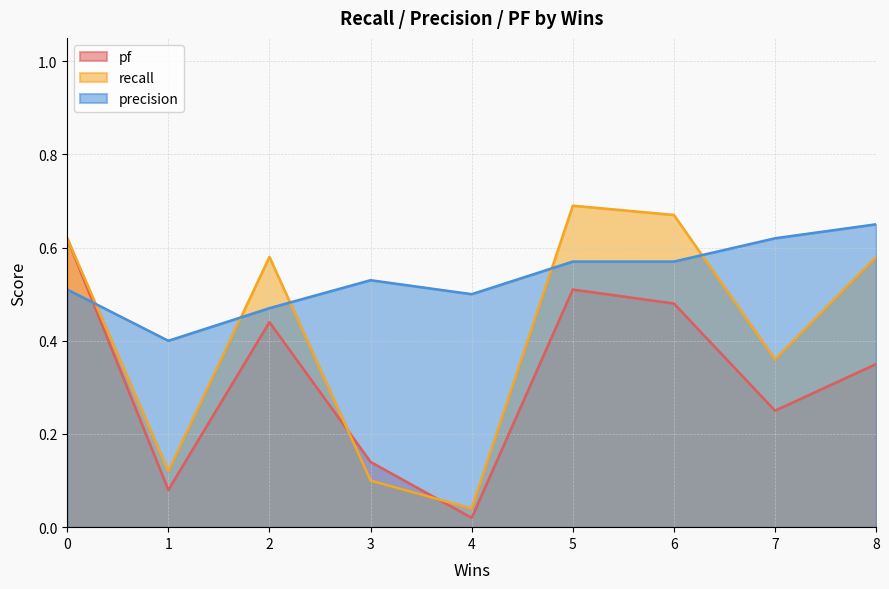

Which series ends up on top after the final intersection of precision and pf?

precision